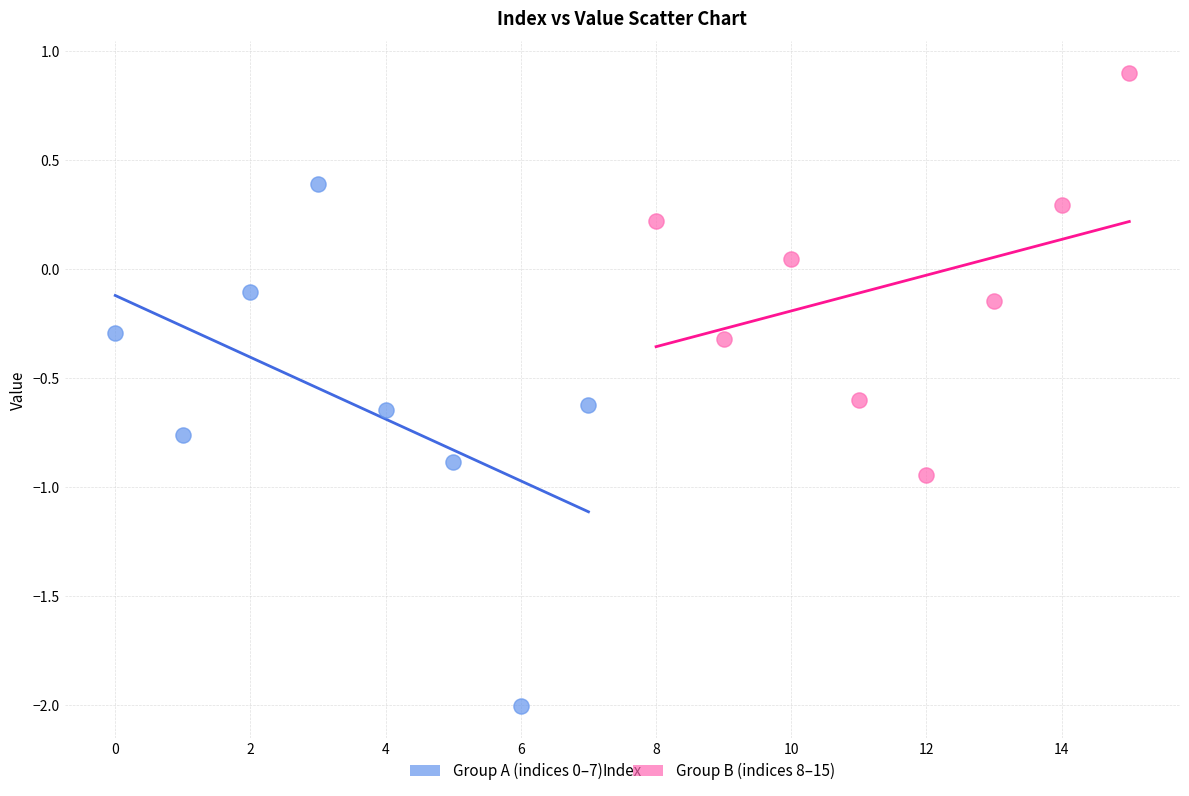

Which series contains the highest Y value?

Group B (indices 8–15)